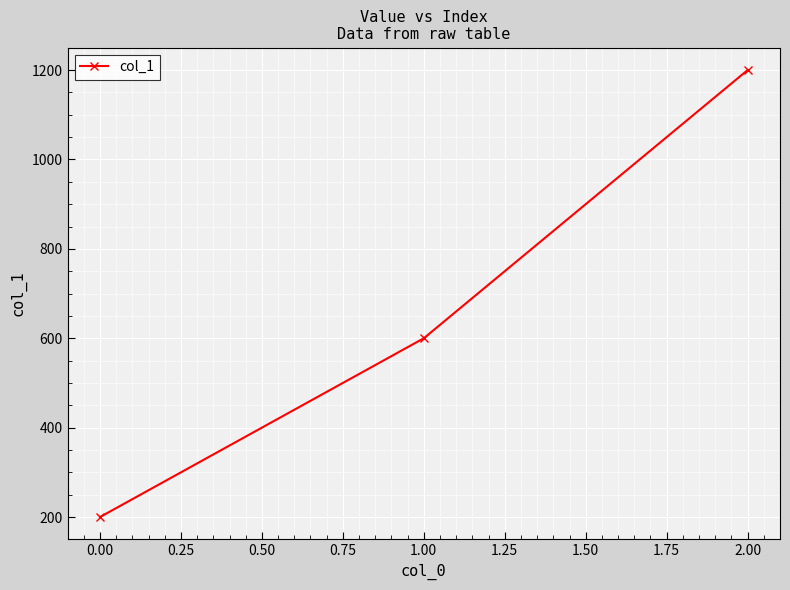

What is the label of the 1st point from the left?

0.00